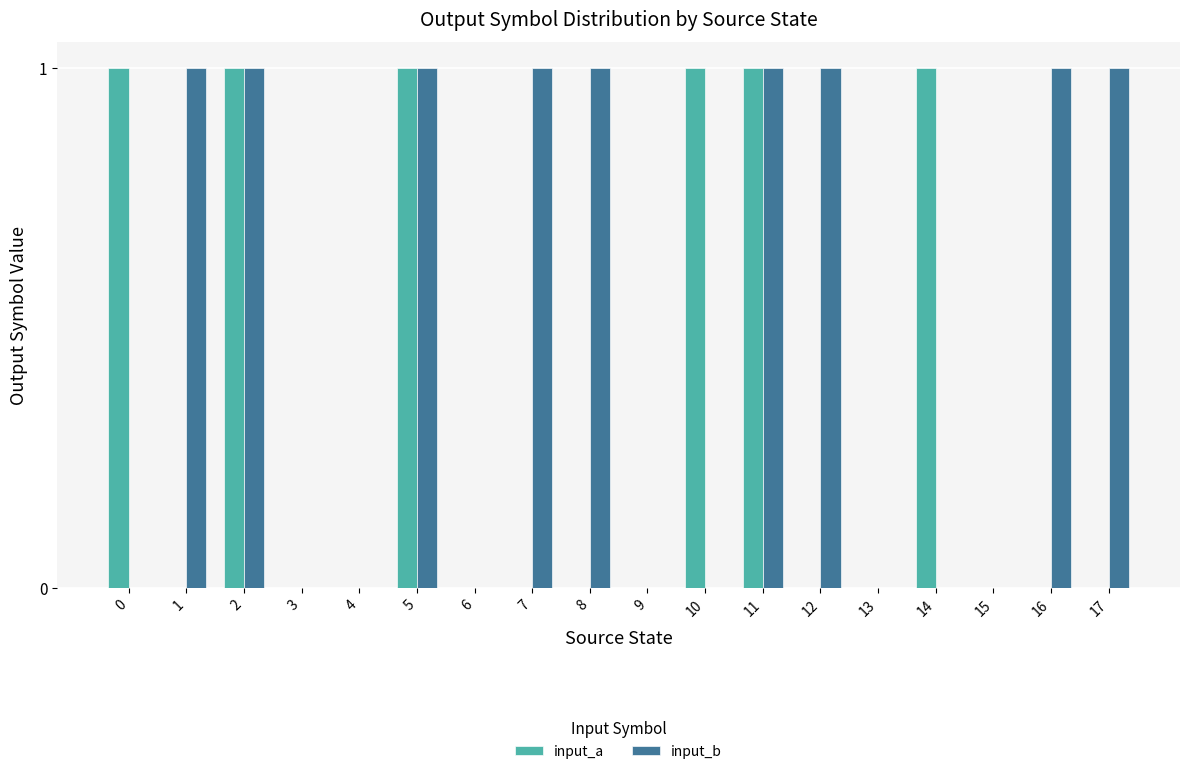

What are all the series names shown in the legend?

input_a, input_b